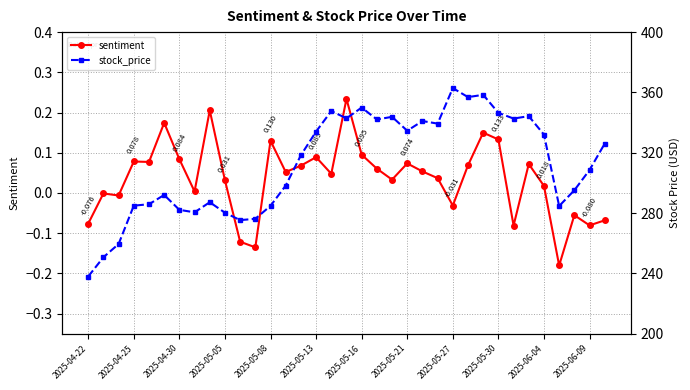

True or false: stock_price has a value of 326.1 at 34.

True